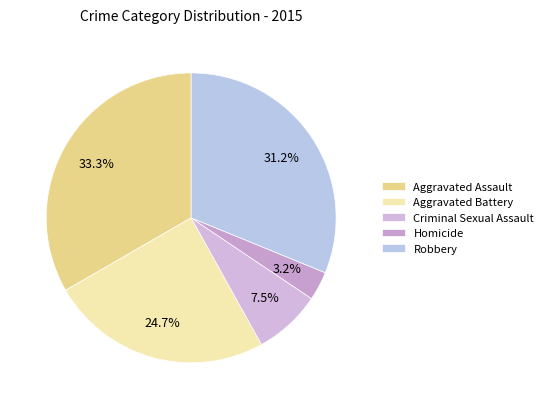

Does Aggravated Battery represent more than half of the total?

No